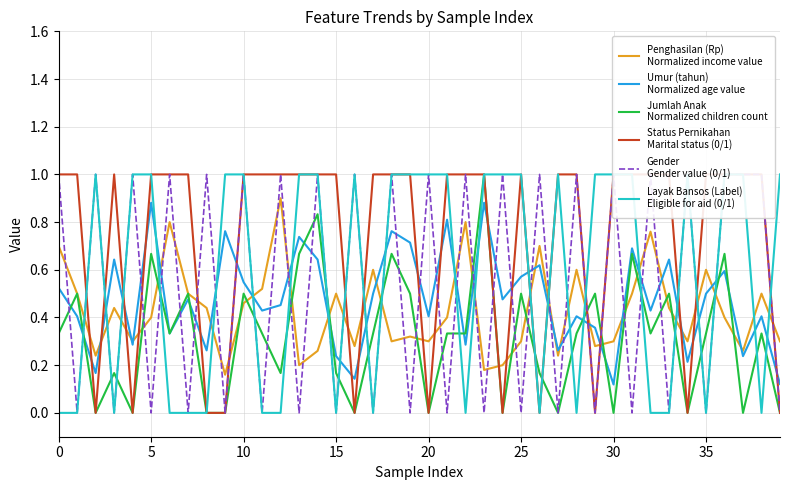

Which series has the largest total across all categories?

Status Pernikahan
Marital status (0/1)